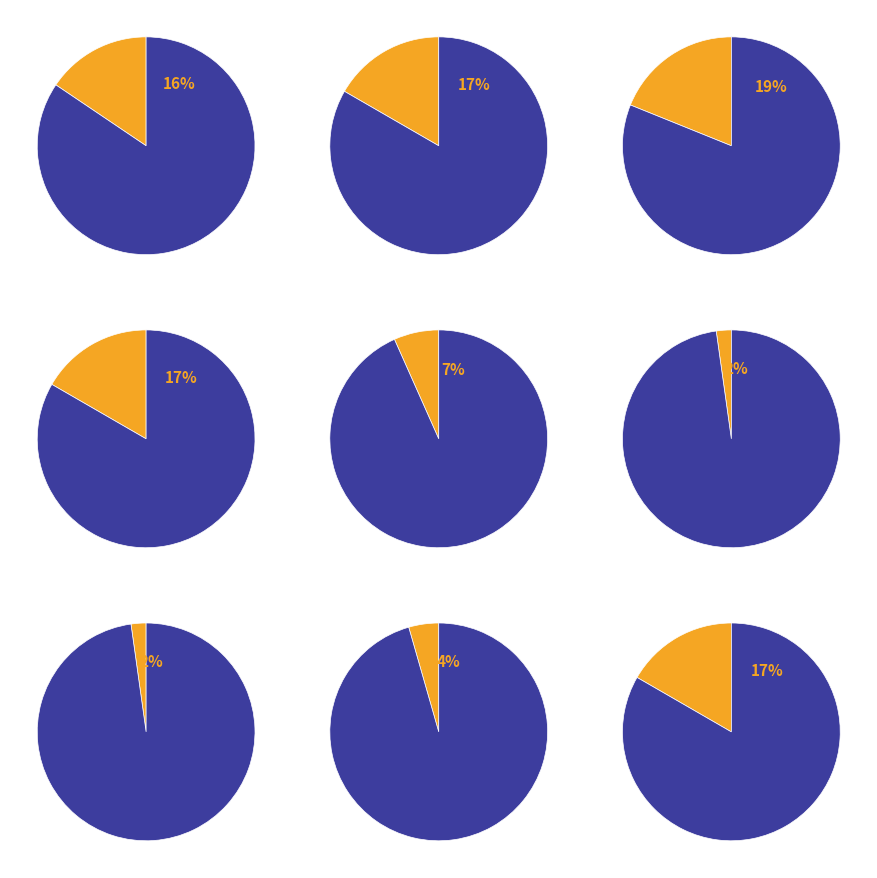

To the nearest percent, what is the difference between the largest and smallest slice percentages?

17%